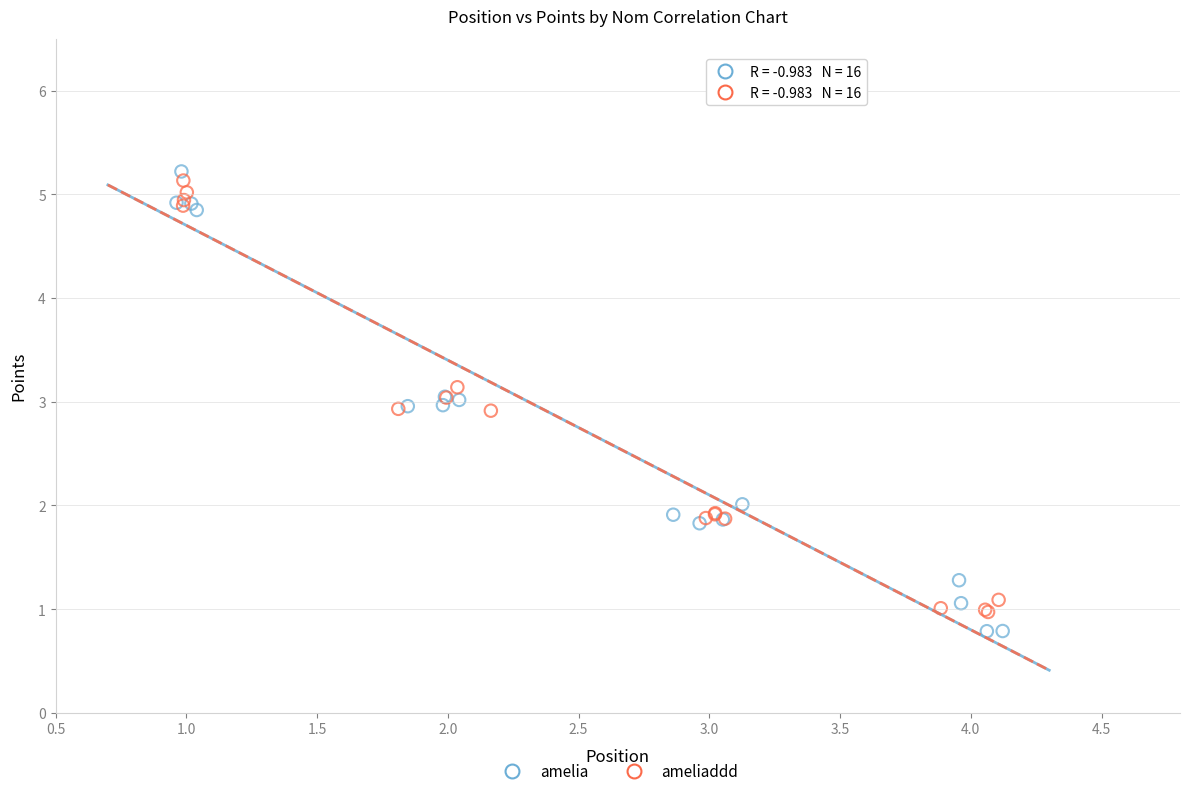

Which series has the largest Y range (max minus min)?

amelia